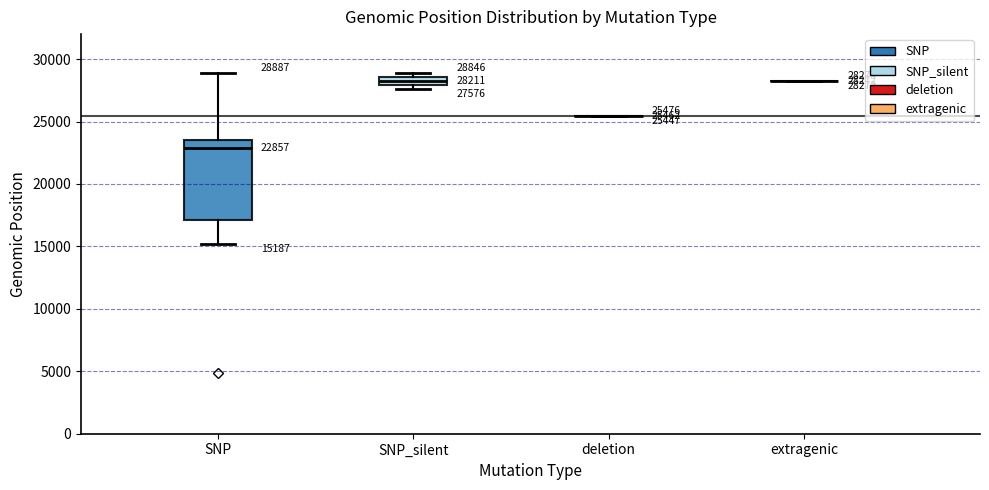

Comparing the boxes themselves (not the whiskers), which one is the tallest?

SNP